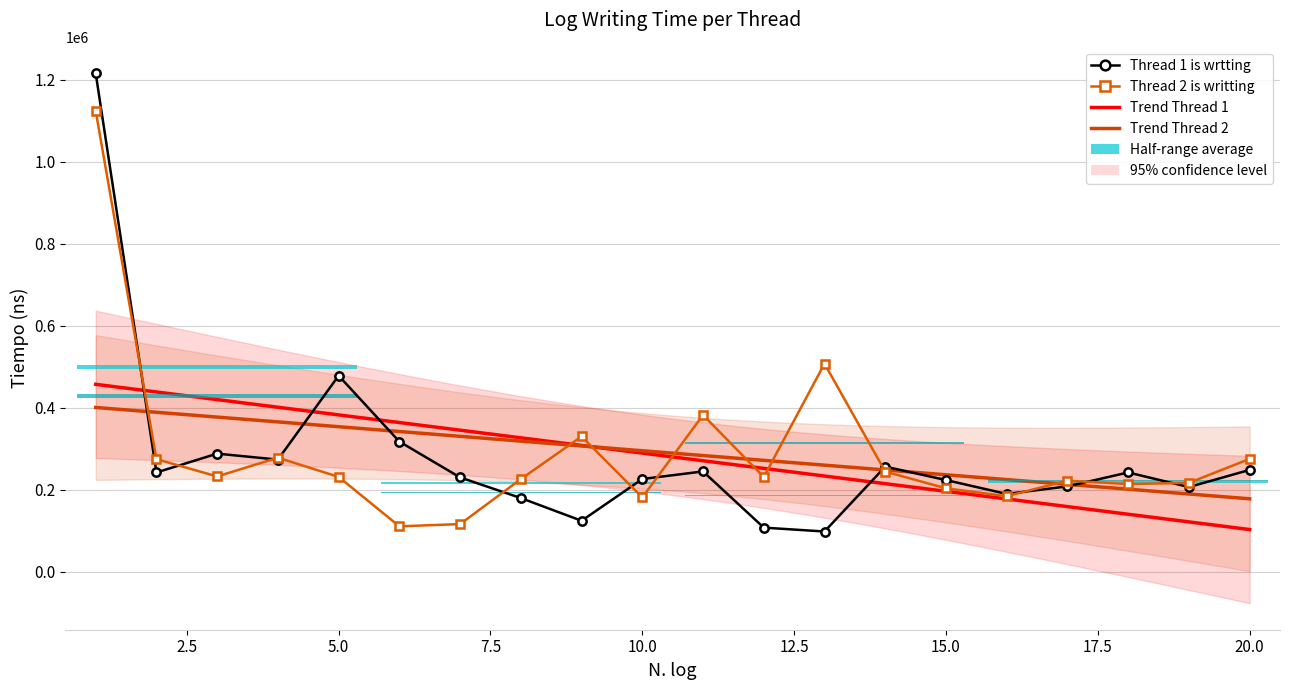

At how many categories does at least one series exceed 168140?

20